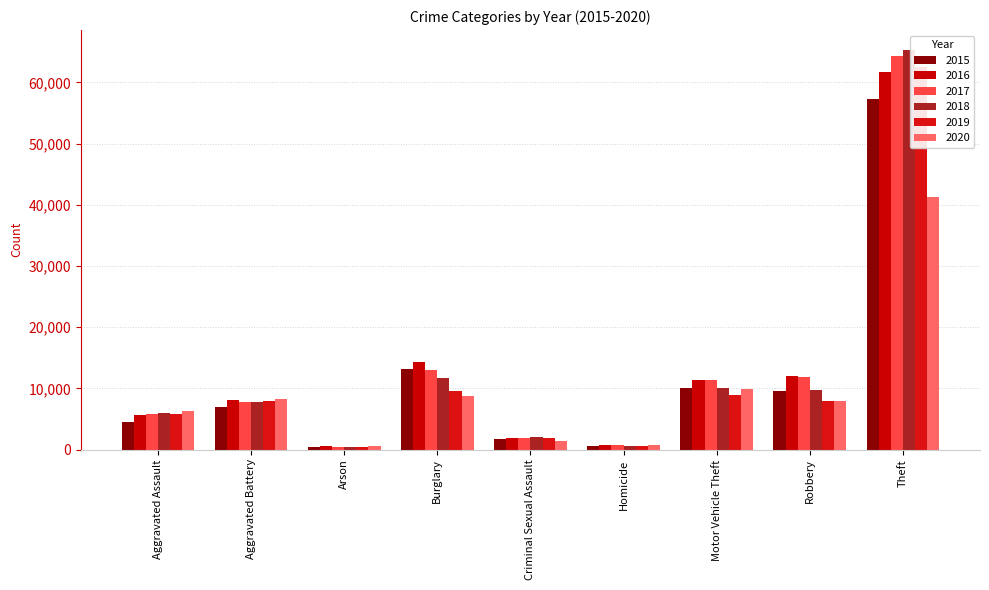

What is the sum of all 2019 values?

105530